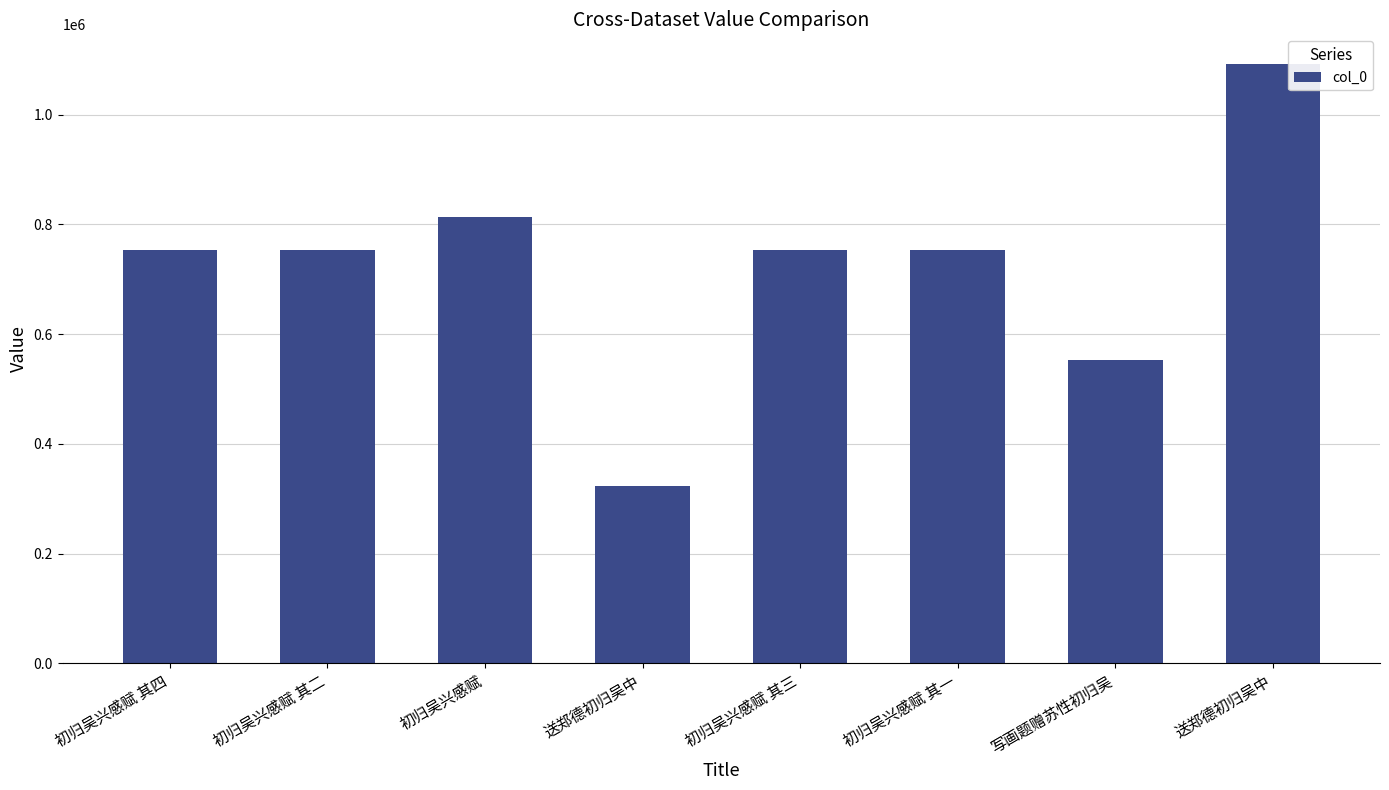

What is the ratio of the value at 初归吴兴感赋 其四 to the value at 送郑德初归吴中?

2.3